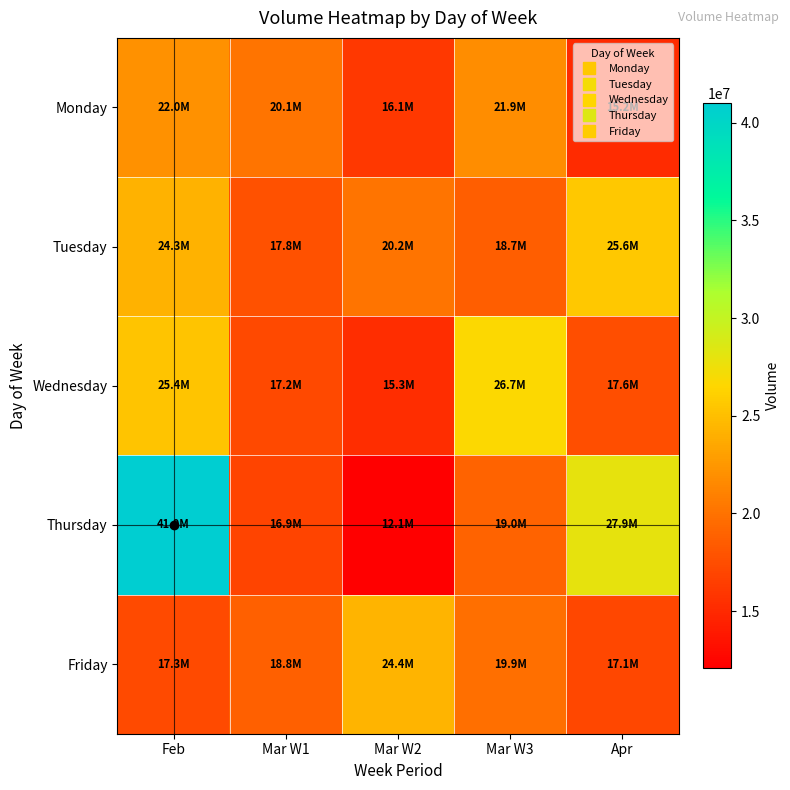

Reading right to left, transcribe all the data shown in this chart.

Monday: Apr=15206162	Mar W3=21905394	Mar W2=16124821	Mar W1=20135551	Feb=22030126
Tuesday: Apr=25579480	Mar W3=18691013	Mar W2=20186435	Mar W1=17828666	Feb=24268699
Wednesday: Apr=17589664	Mar W3=26709018	Mar W2=15285261	Mar W1=17237521	Feb=25387270
Thursday: Apr=27896428	Mar W3=18978401	Mar W2=12078965	Mar W1=16901709	Feb=40993719
Friday: Apr=17115146	Mar W3=19857237	Mar W2=24352812	Mar W1=18757195	Feb=17298126